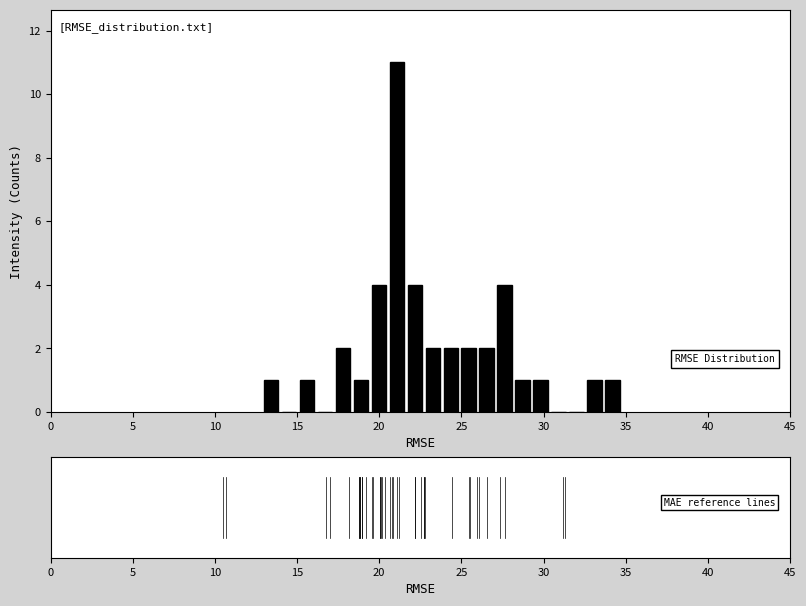

Around what value on the x-axis is the tallest bar? Give the approximate position of its centre, as read against the axis.

21.0